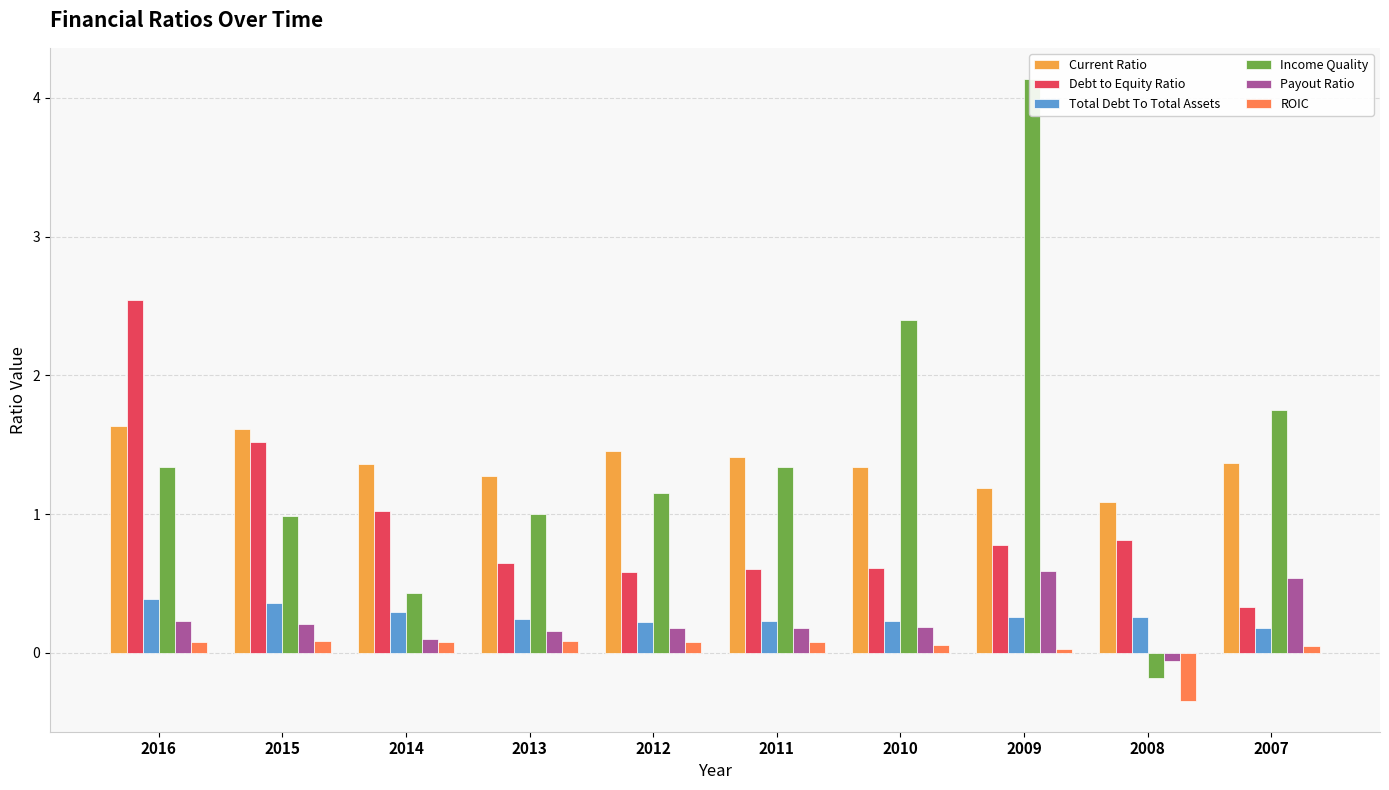

What is the value of the ROIC bar at the 4th from the left?

0.1